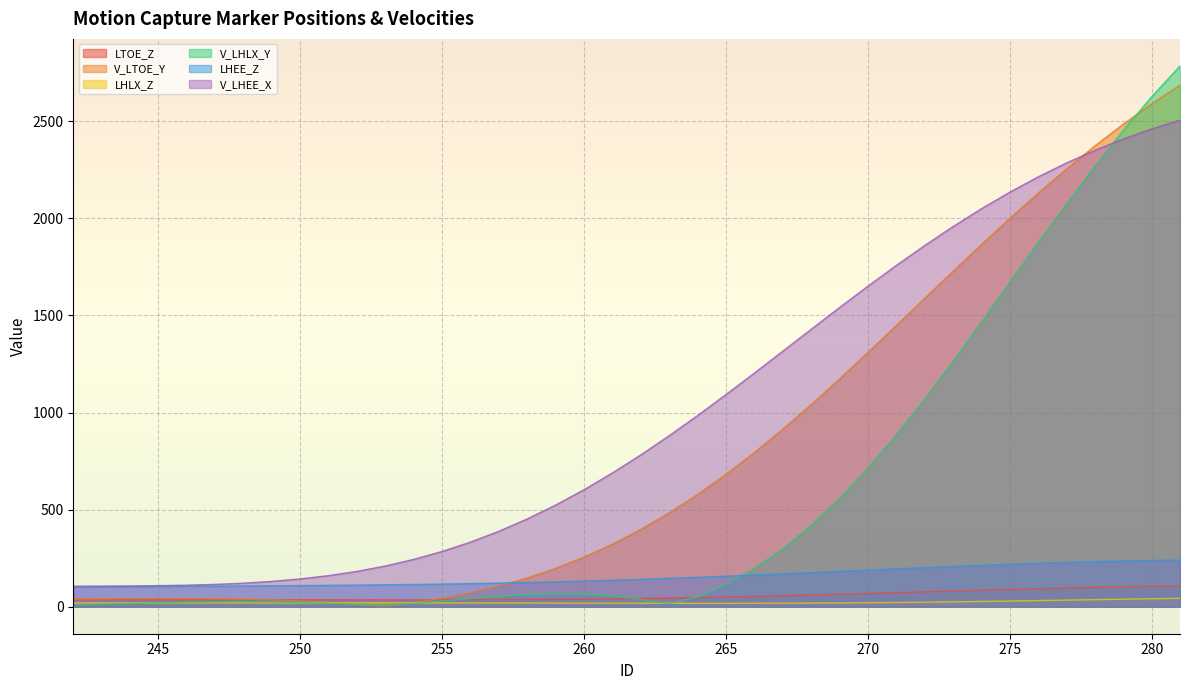

What are all the series names shown in the legend?

LTOE_Z, V_LTOE_Y, LHLX_Z, V_LHLX_Y, LHEE_Z, V_LHEE_X